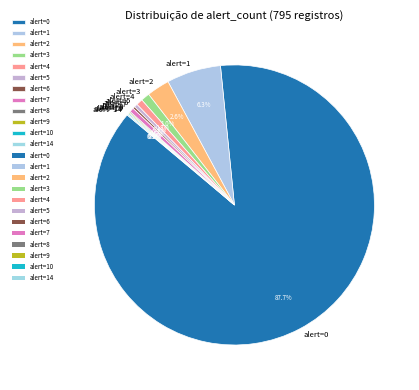

Which slice is the largest?

alert=0